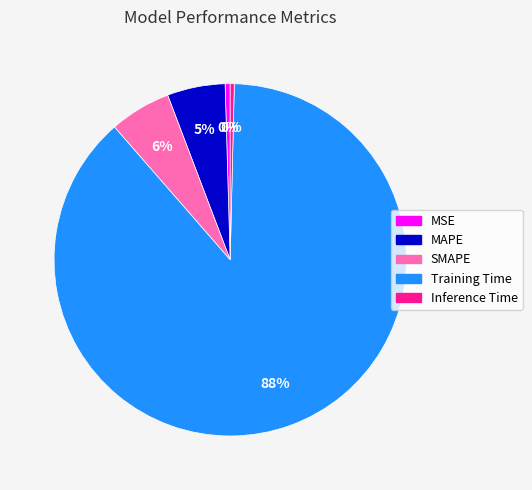

How many segments does this pie chart have?

5